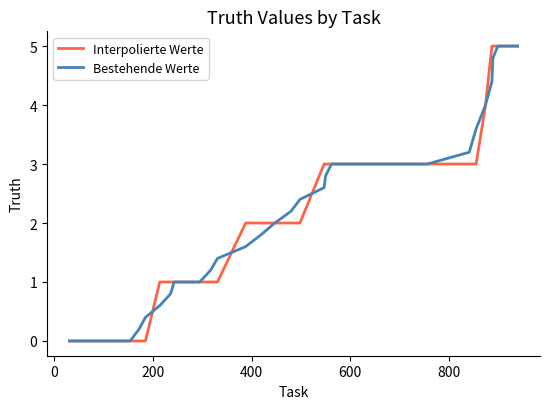

What is the greatest value displayed?

5.0